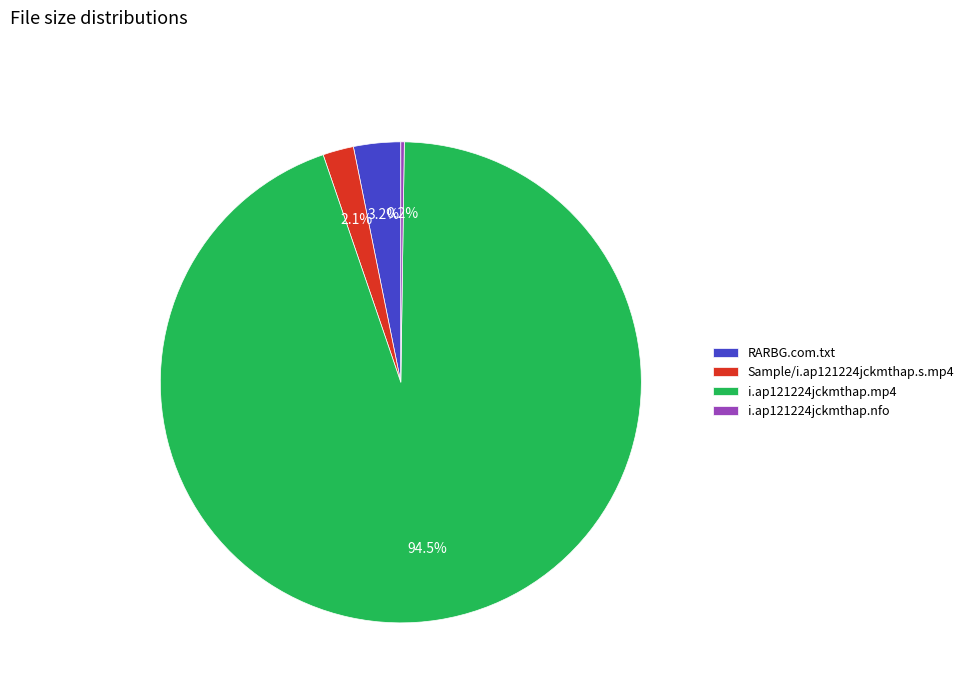

What is the largest slice in the pie chart?

i.ap121224jckmthap.mp4